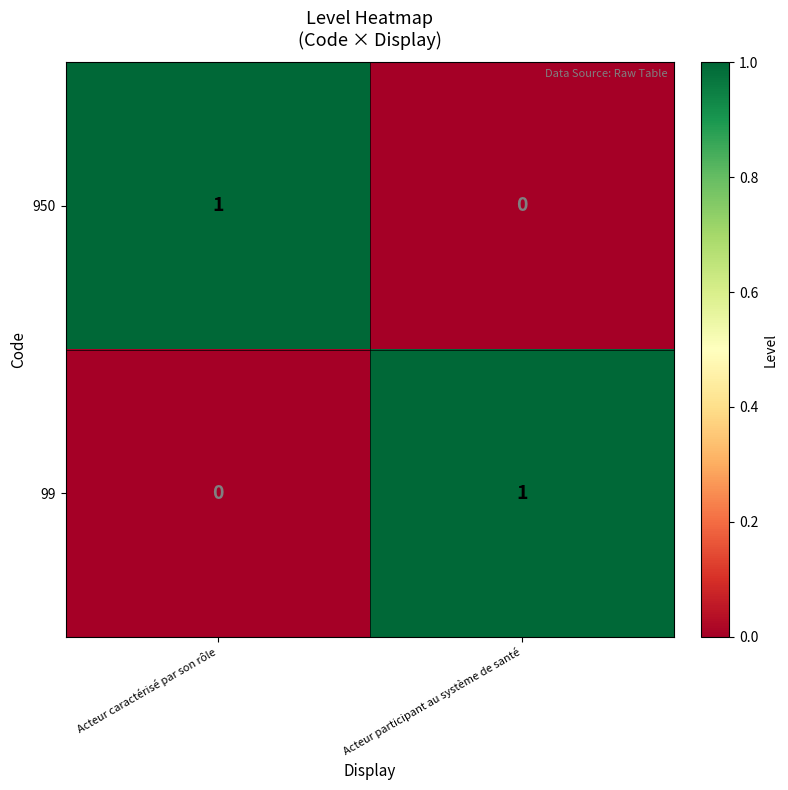

Count the number of categories in the chart.

2